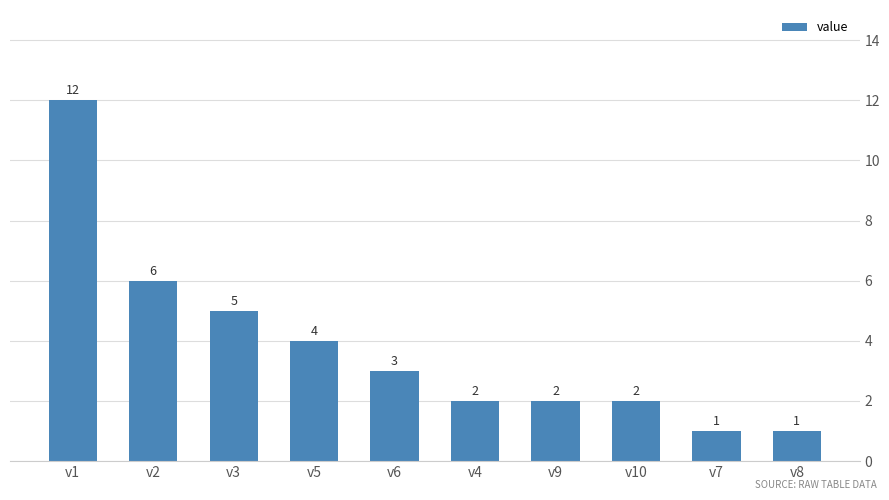

How many values are below 3?

5